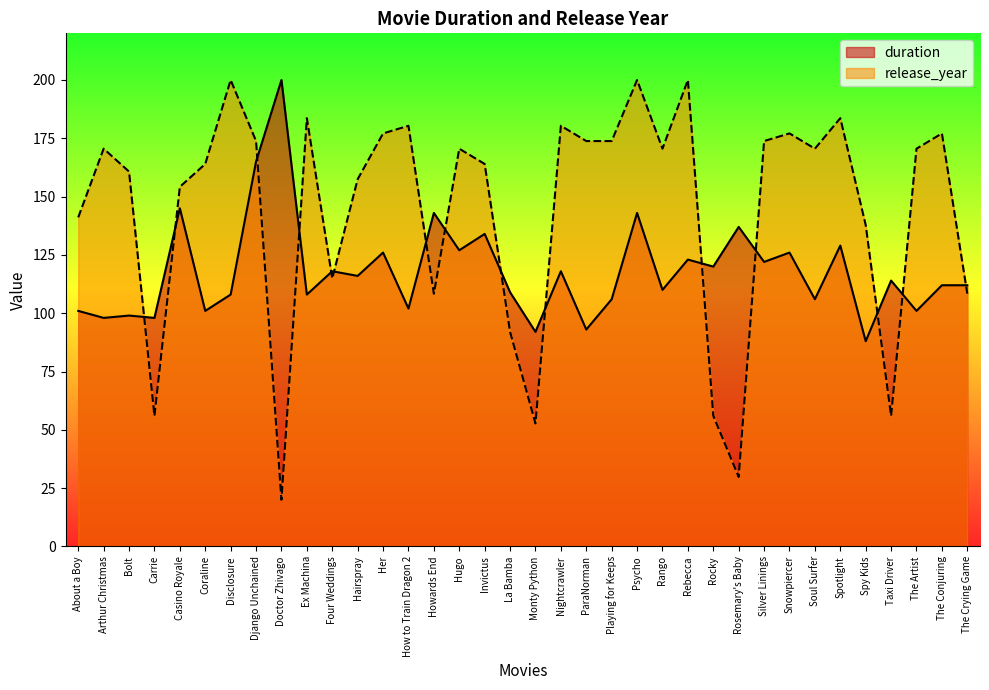

The duration series shows 201.3 at Her. True or false?

False